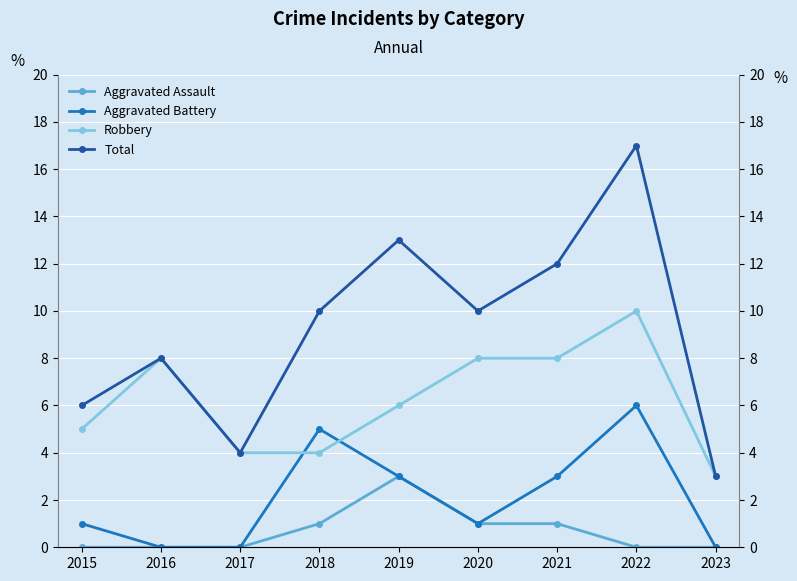

Rank the categories by Total value from highest to lowest.

2022, 2019, 2021, 2018, 2020, 2016, 2015, 2017, 2023